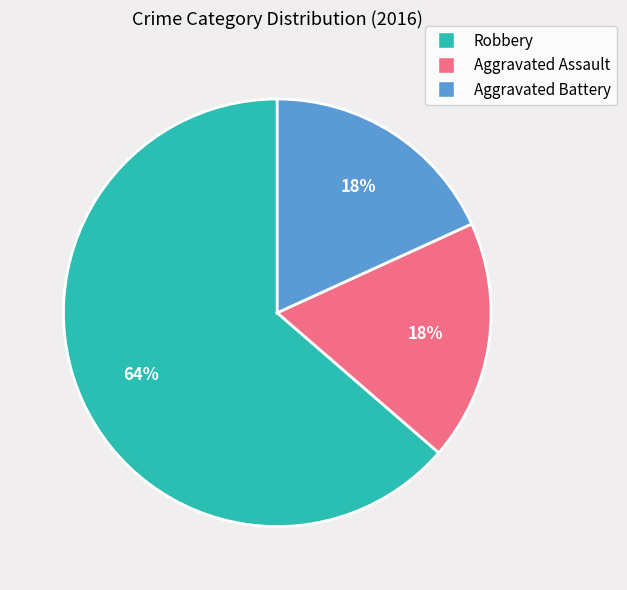

Combined, do Robbery and Aggravated Assault account for over 50%?

Yes